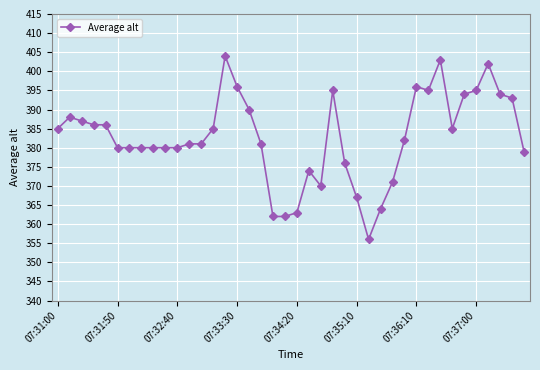

What is the smallest value displayed?

356